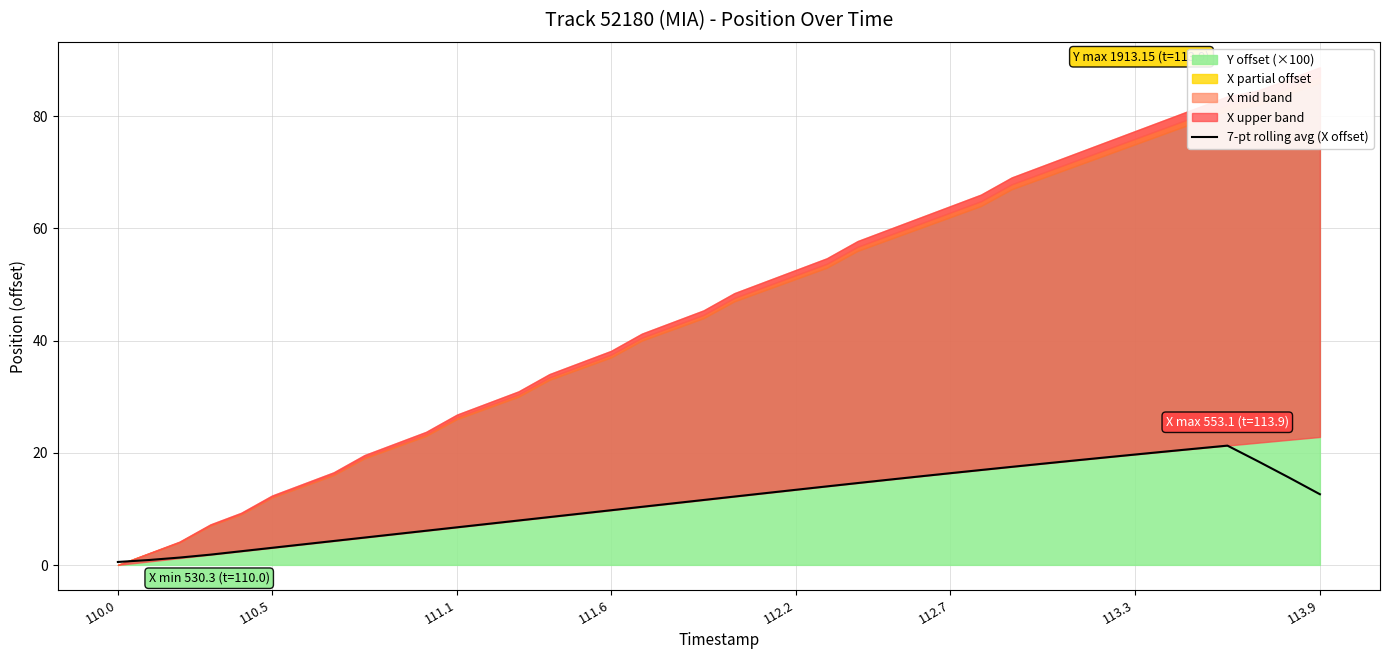

True or false: 7-pt rolling avg (X offset) has a value of 11.0 at 111.1.

False